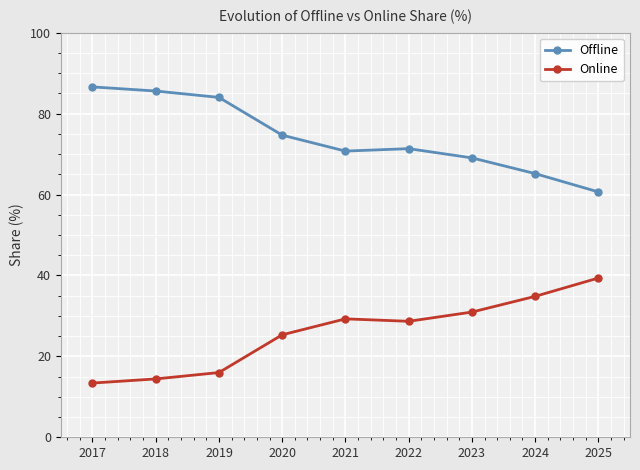

At which label does Offline first exceed 71?

2017